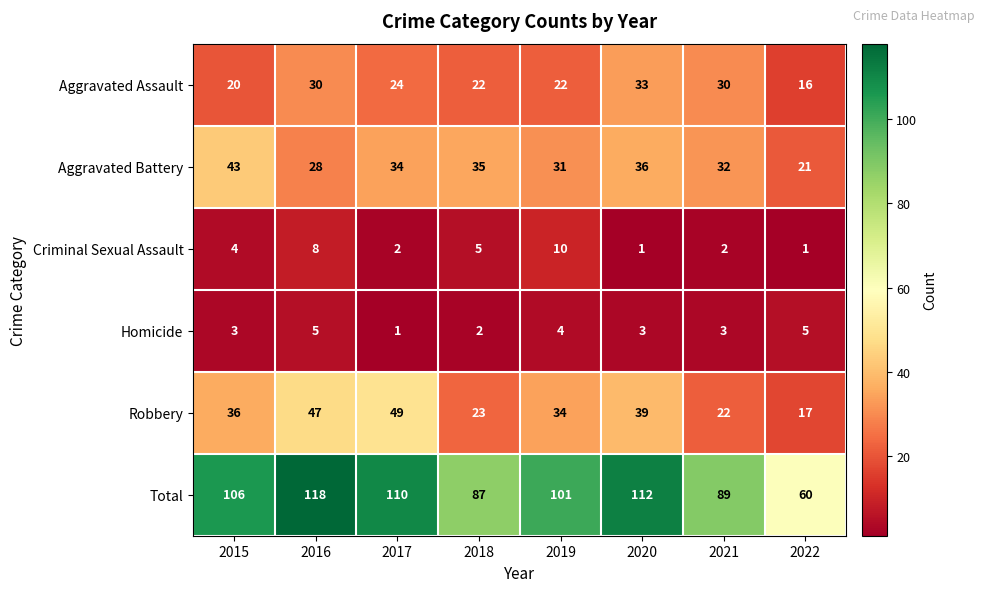

How many series are shown in this chart?

6